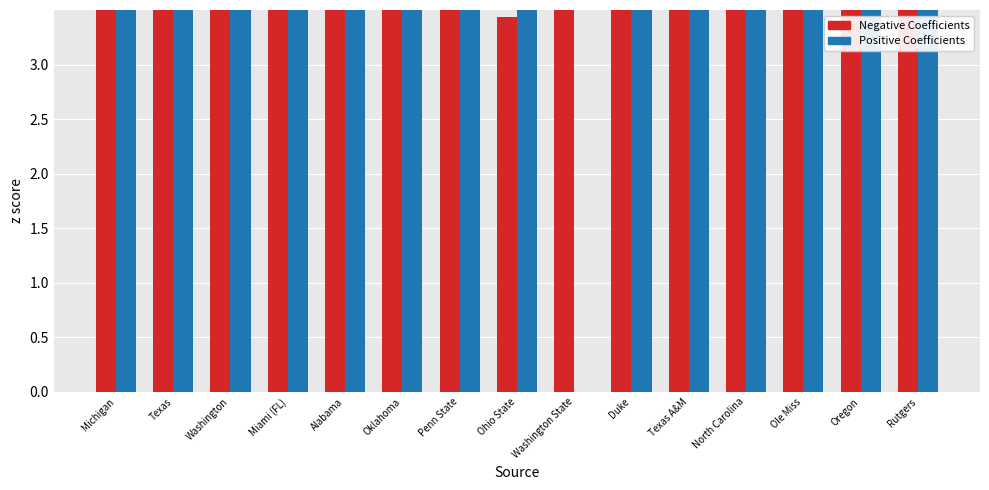

Which series has the widest spread of values?

Positive Coefficients